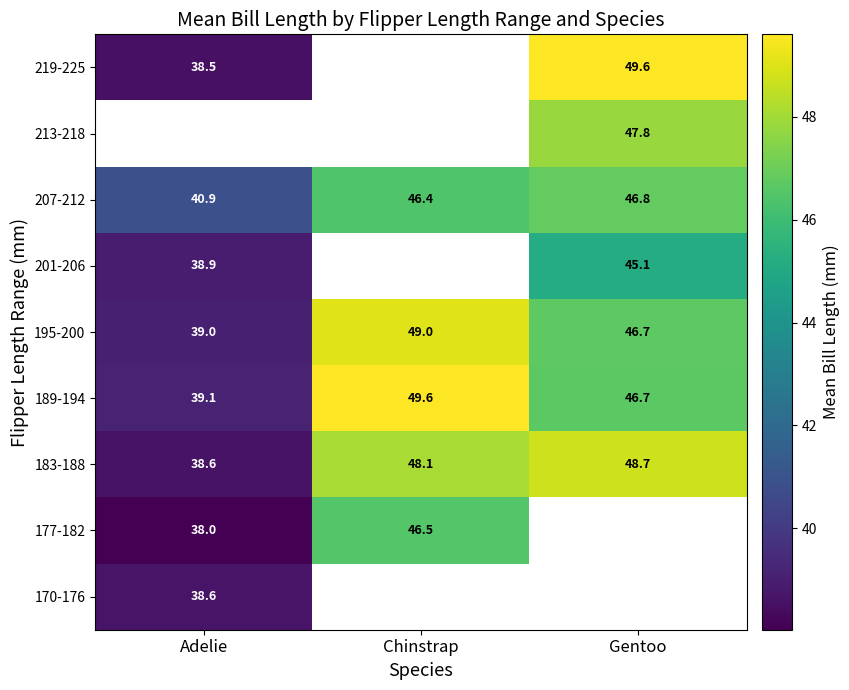

Is it true that 170-176 equals 38.6 at Adelie?

True